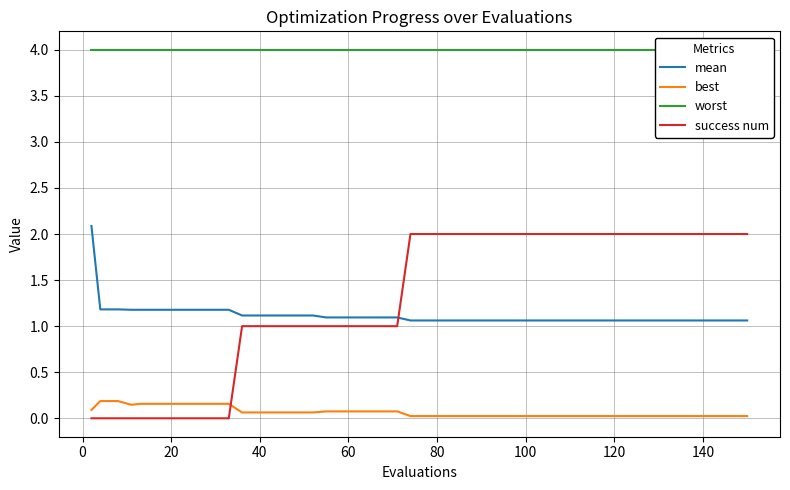

How many intersections are there between best and success num?

1